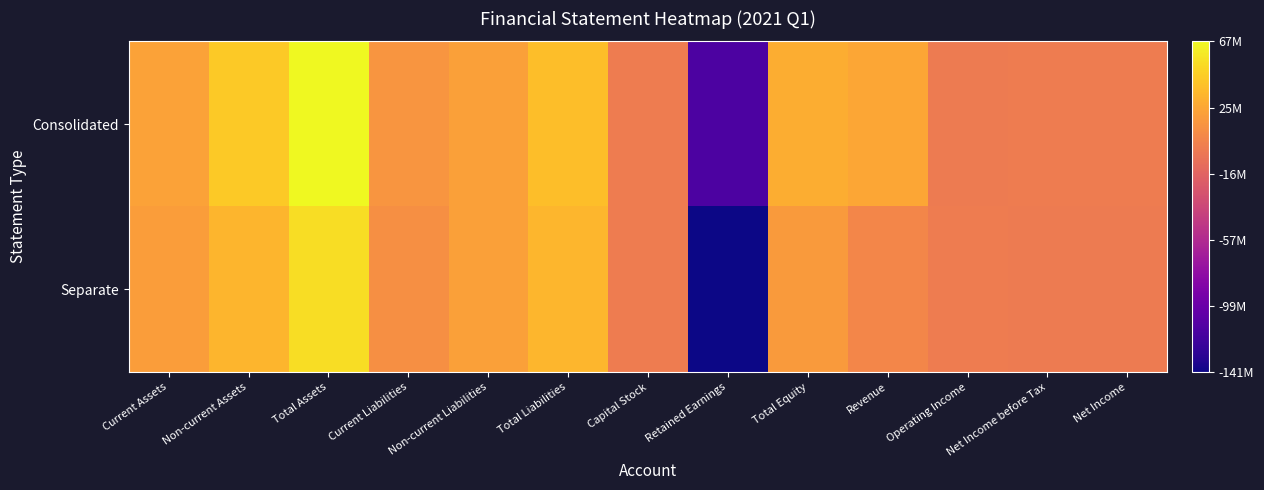

Which category has the lowest value across all series?

Retained Earnings